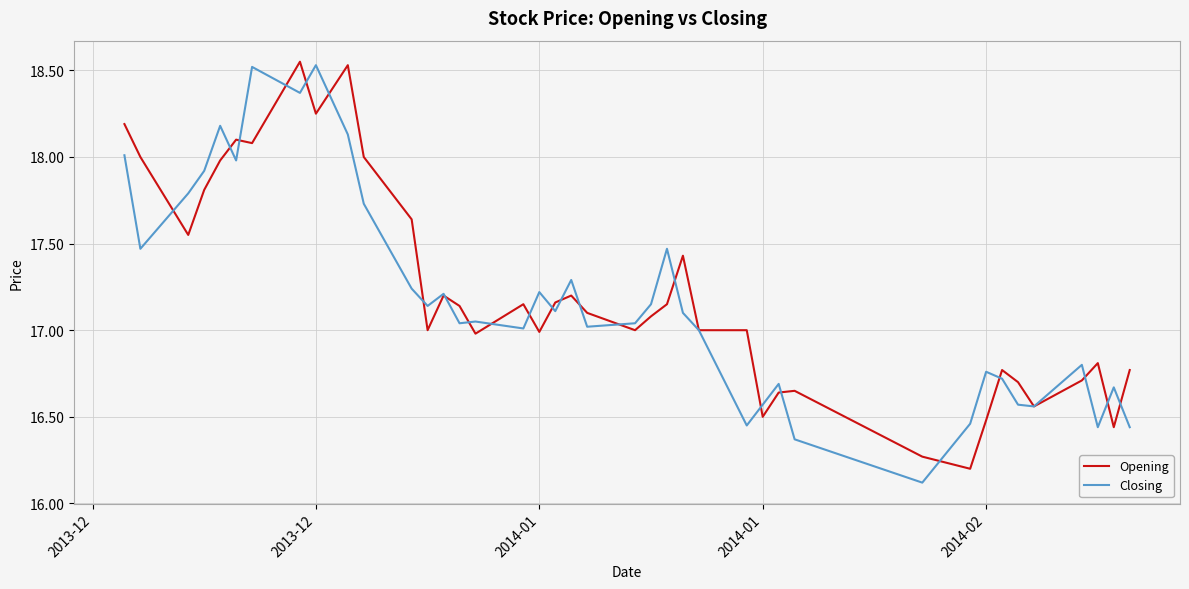

Which series has the largest range (max minus min)?

Closing